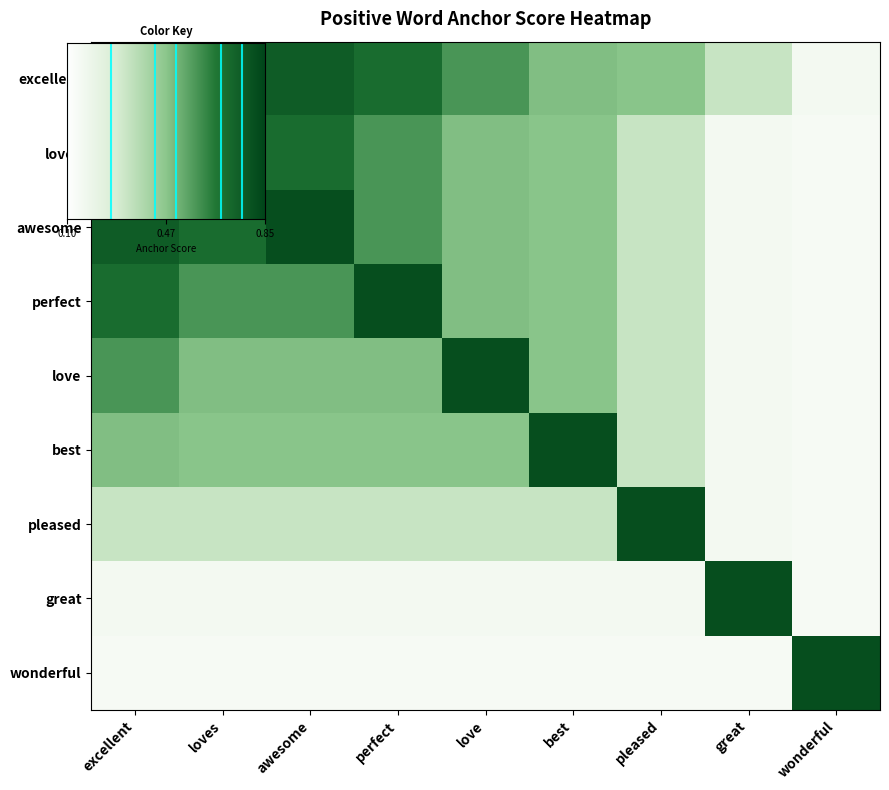

Which series has the largest total across all categories?

excellent